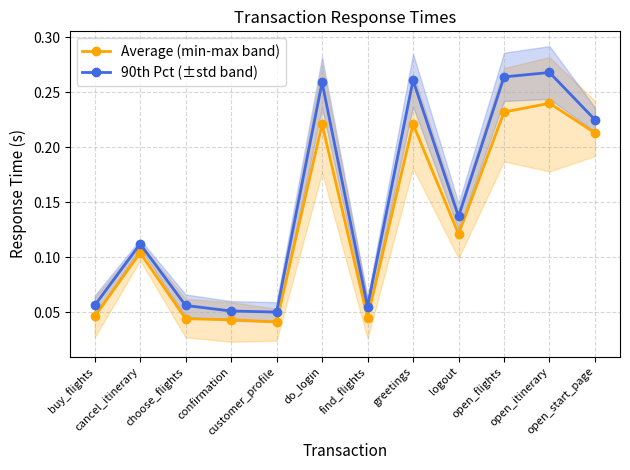

Rank the series at customer_profile from highest to lowest value.

90th Pct (±std band), Average (min-max band)